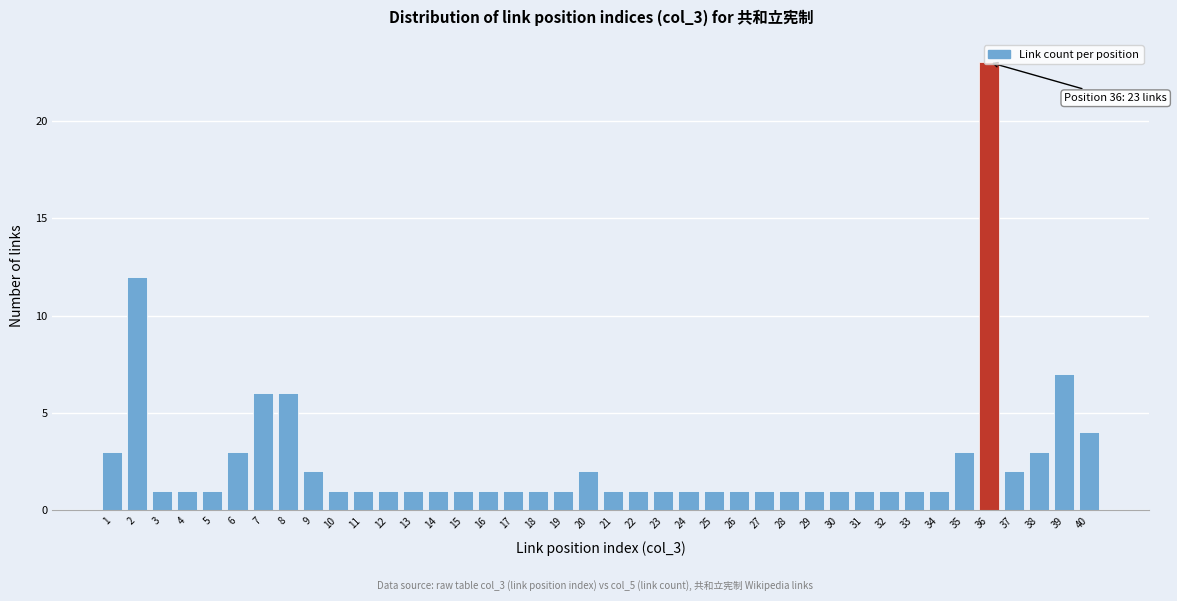

The chart shows a value of 1 at 10. True or false?

True